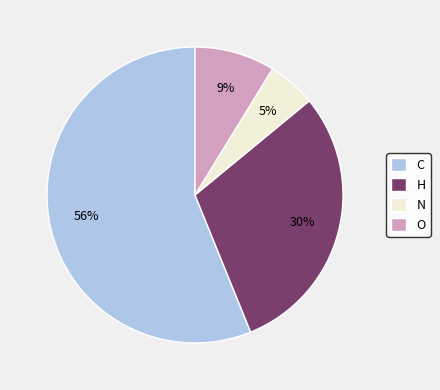

What is the ratio of the value at O to the value at H?

0.3